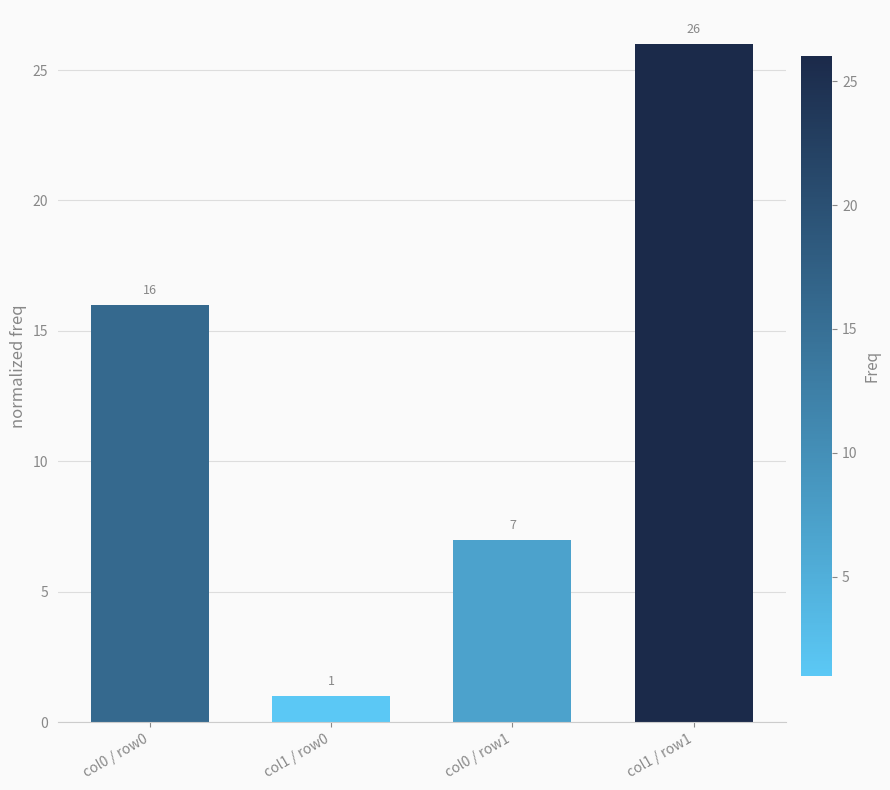

What is the difference between the second highest and minimum values?

15